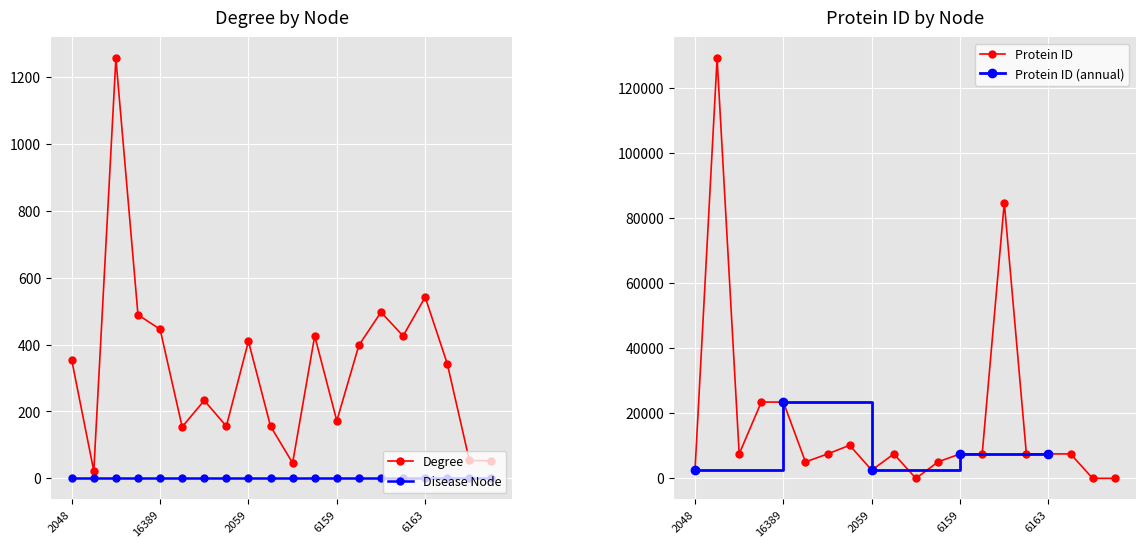

What is the label of the 10th point from the left?

6156